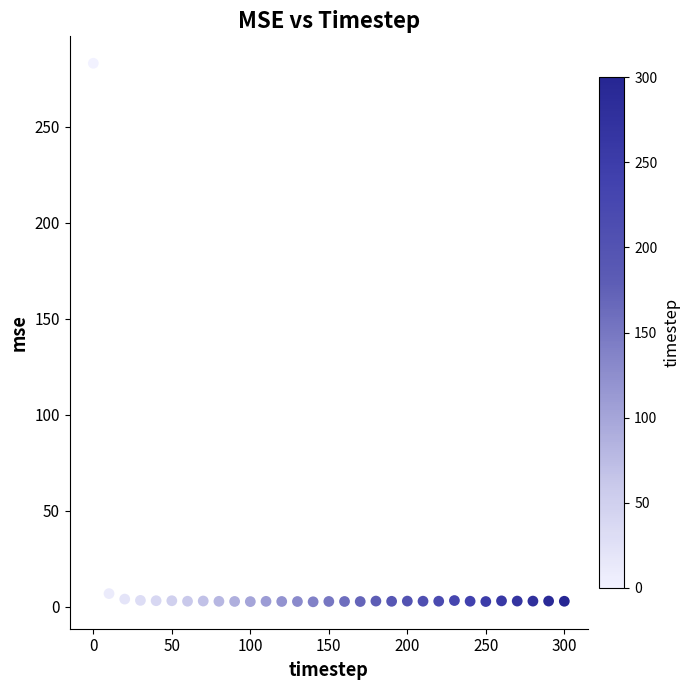

What is the range of Y values (max minus min)?

280.4